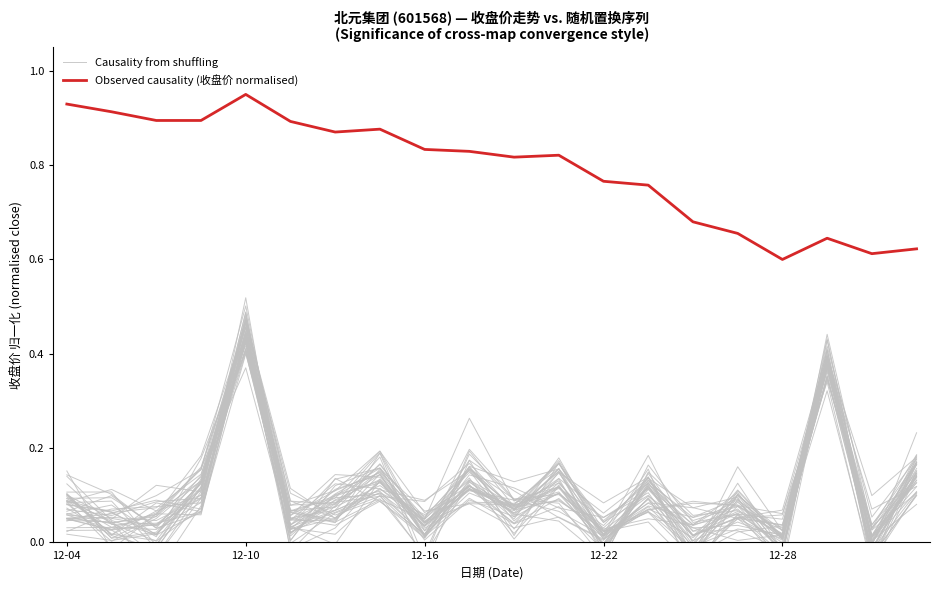

Where is Causality from shuffling nearest to the value 0?

12-16